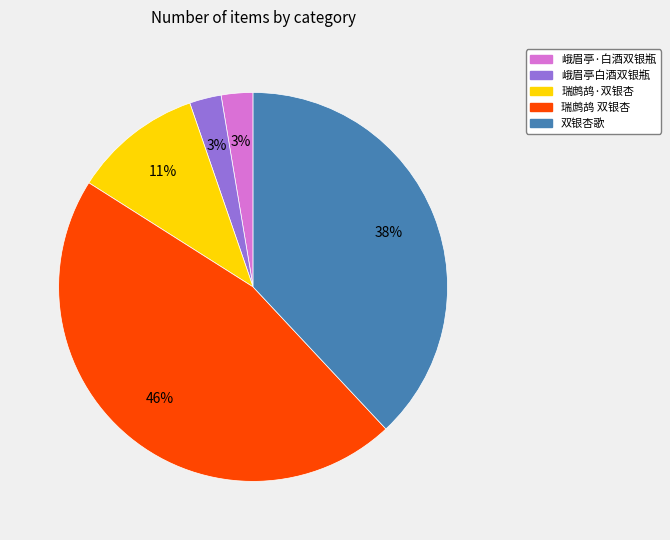

The 瑞鹧鸪·双银杏 slice represents 11% of the pie. True or false?

True